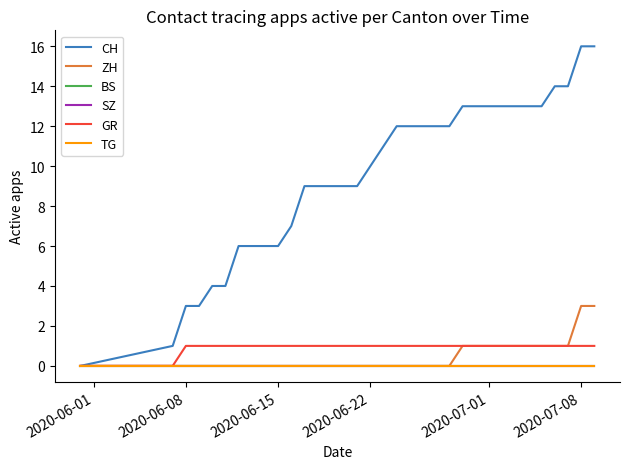

Does the chart have visible grid lines?

No